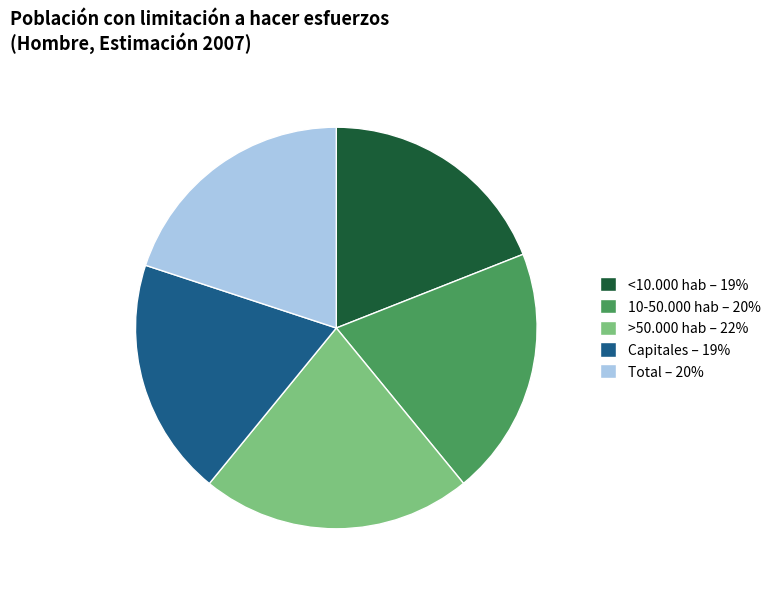

Does >50.000 hab represent more than half of the total?

No